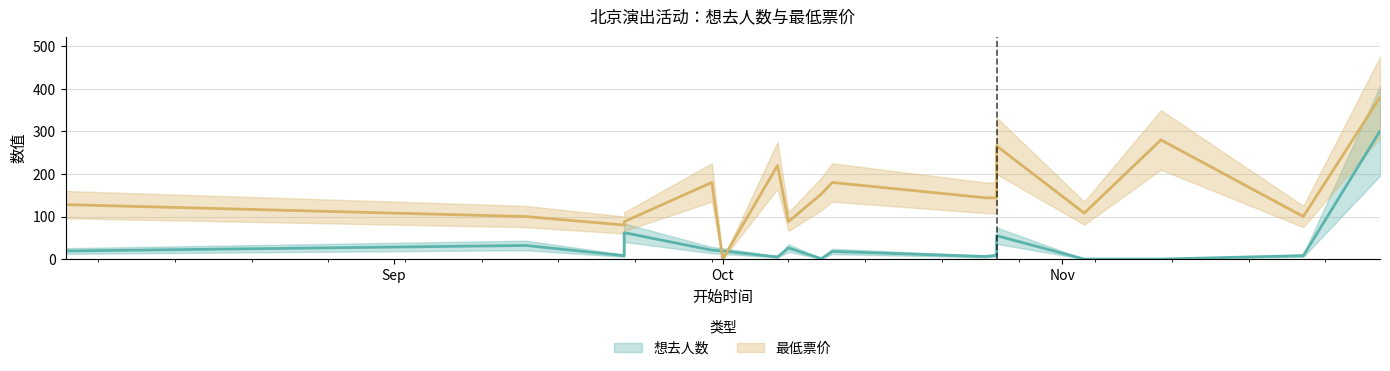

Which series has the largest total across all categories?

最低票价